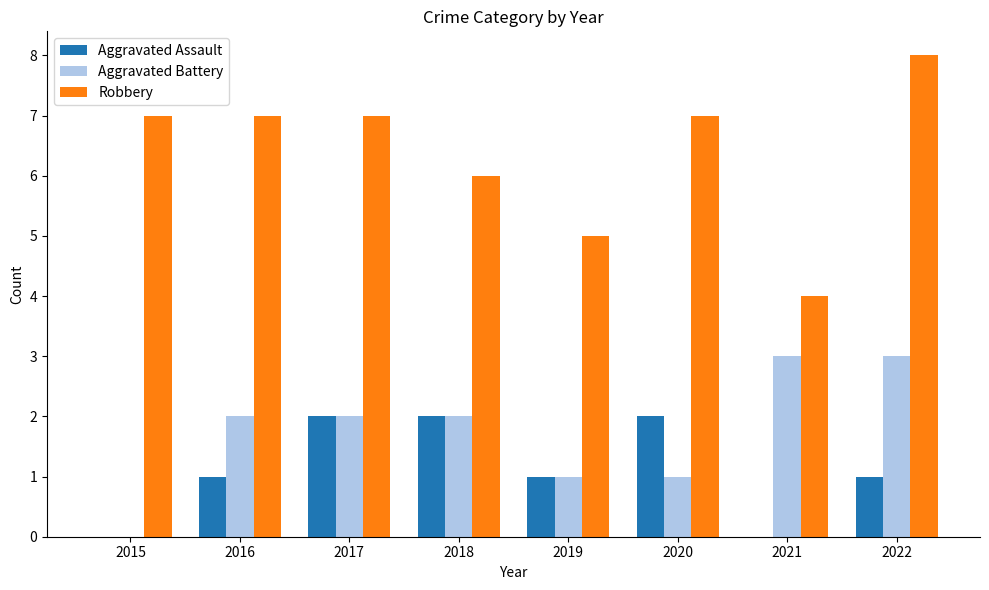

How many groups of bars are there?

8